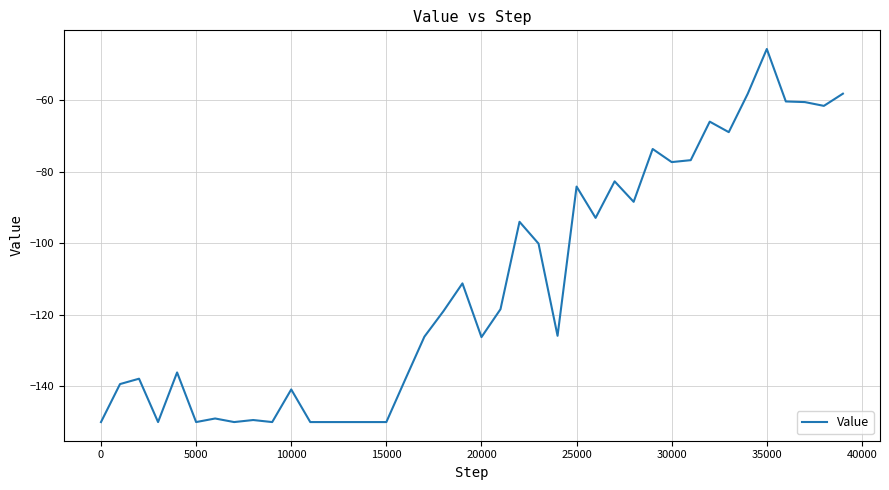

Count the number of data series in this chart.

1